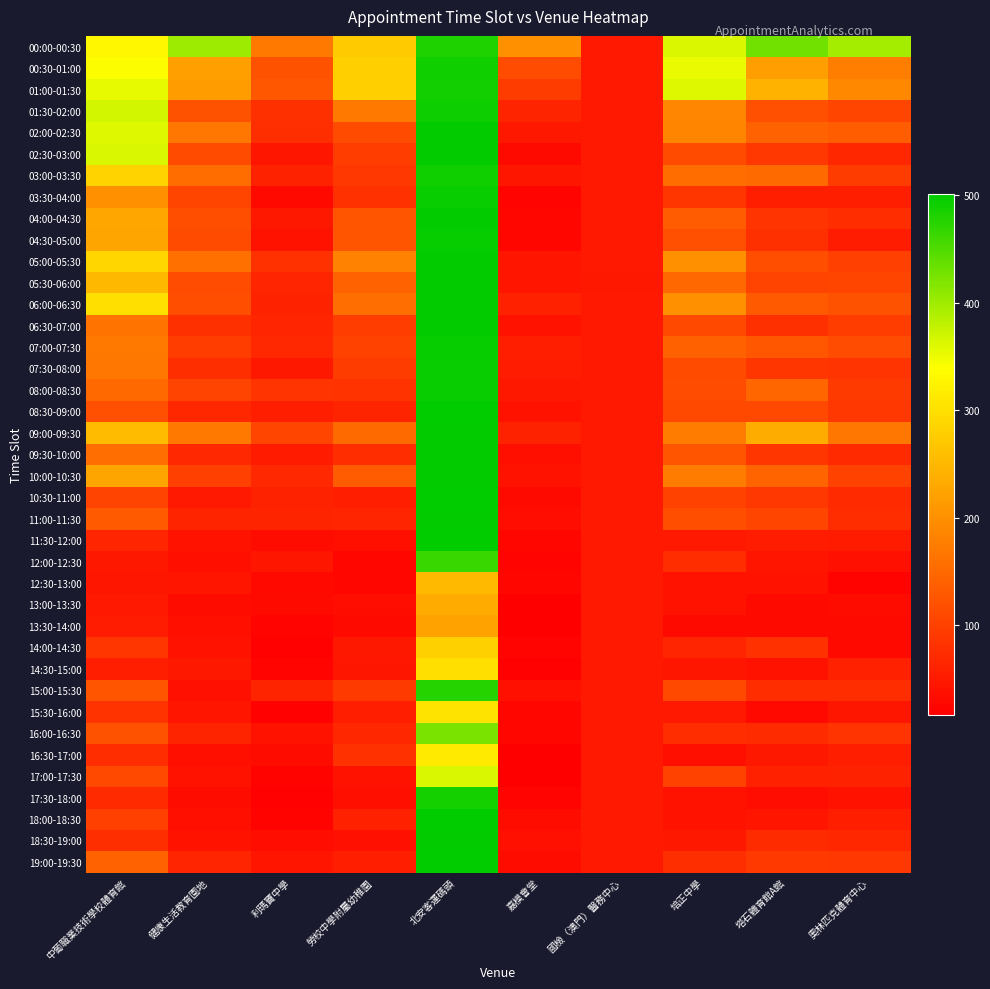

What is the total value across all series at 中葡職業技術學校體育館?

6845